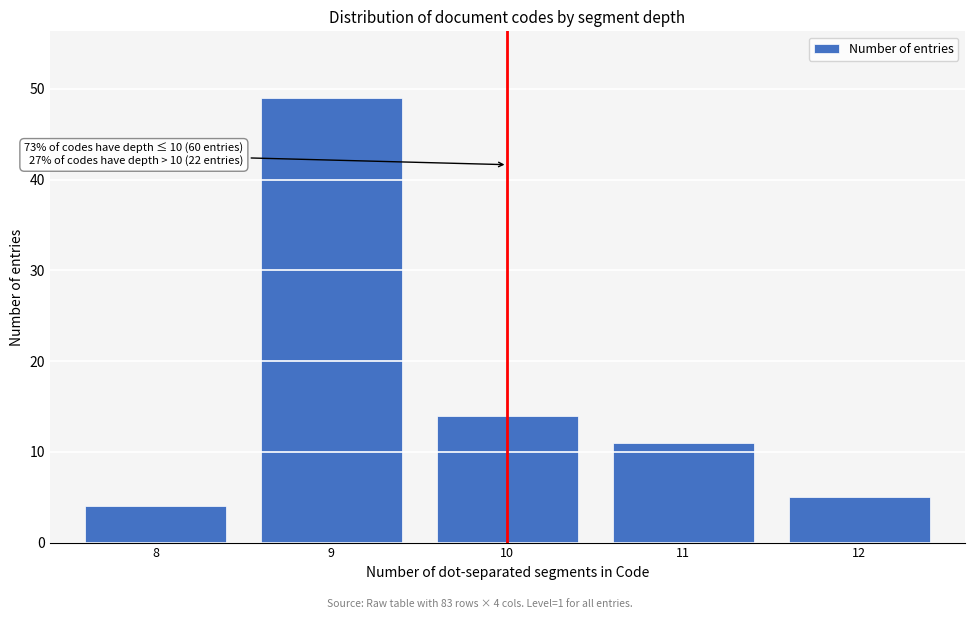

Reading left to right, extract all data points from this chart.

8=4	9=49	10=14	11=11	12=5